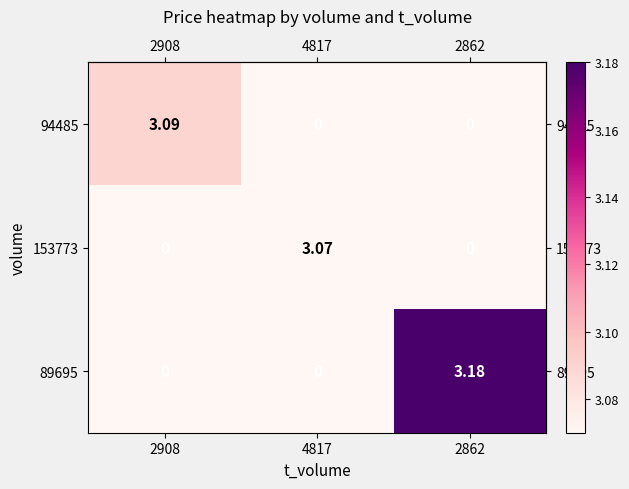

Which series has the largest total across all categories?

89695